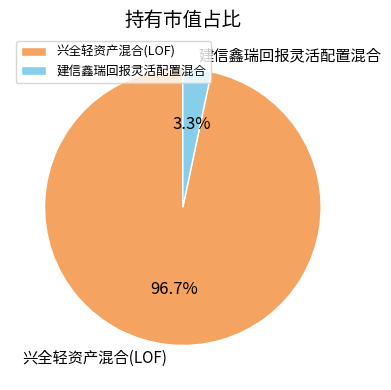

Is the sum of 建信鑫瑞回报灵活配置混合 and 兴全轻资产混合(LOF) greater than half?

Yes